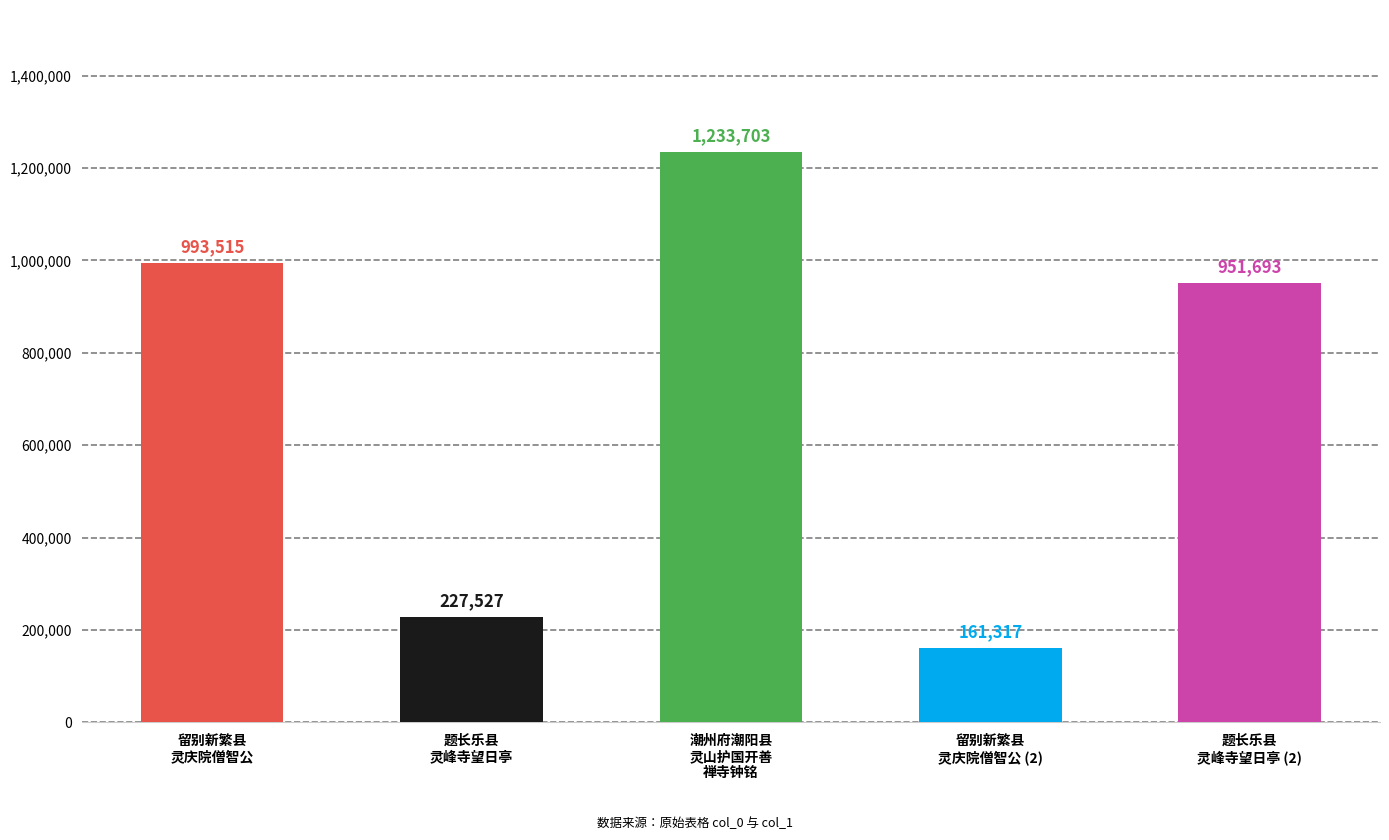

Are the bars horizontal?

No